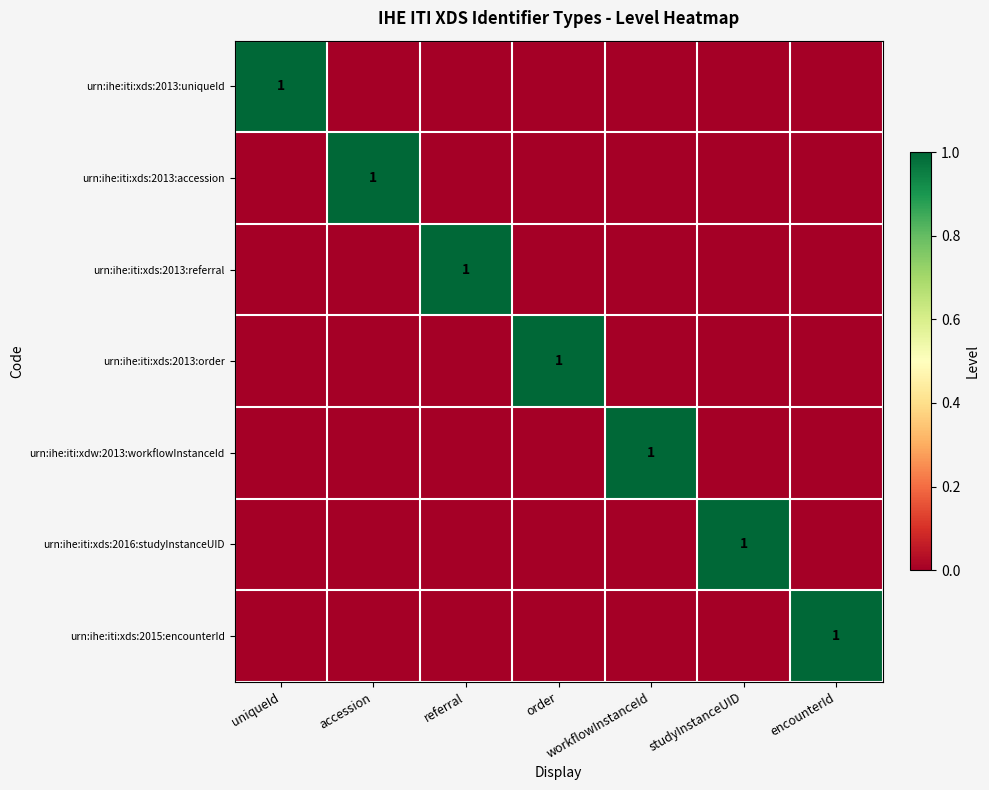

The urn:ihe:iti:xdw:2013:workflowInstanceId series shows 1 at workflowInstanceId. True or false?

True